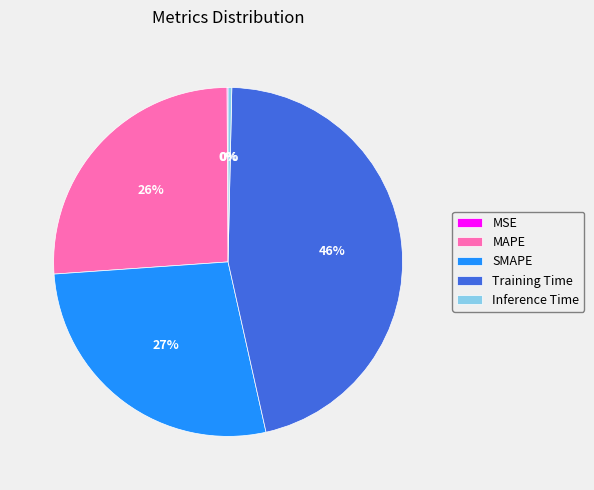

True or false: Inference Time accounts for 0% of the total.

True